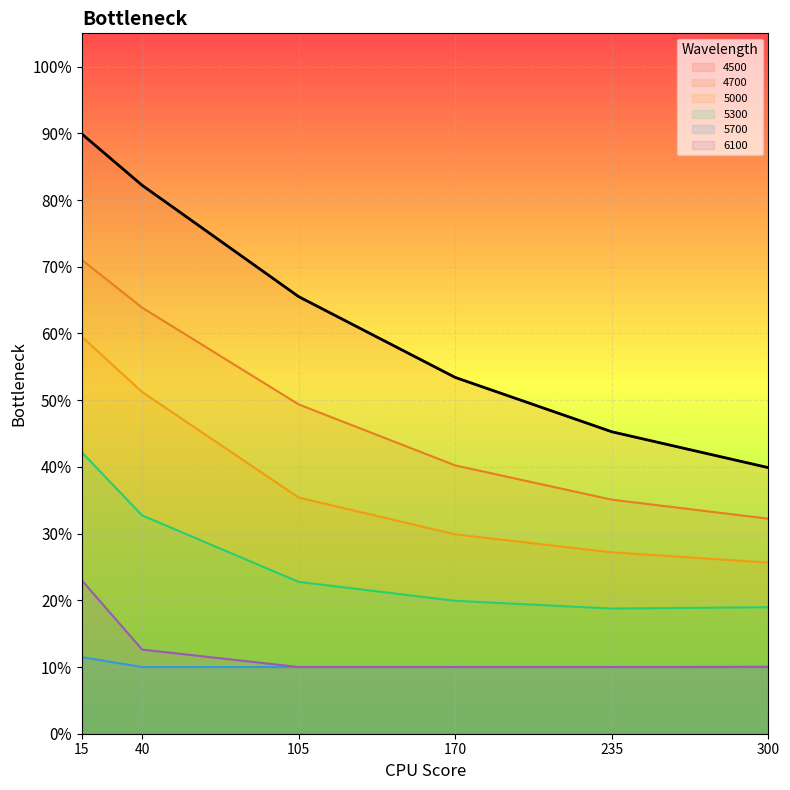

How many series are shown in this chart?

6